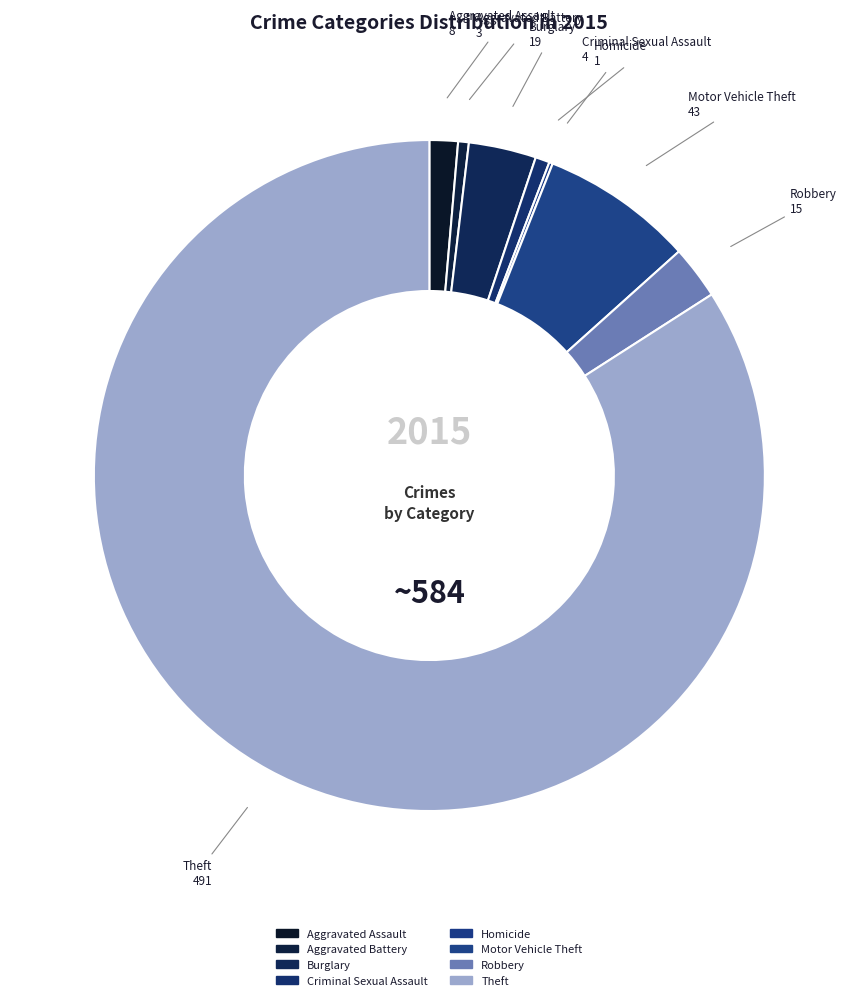

How many segments does this pie chart have?

8